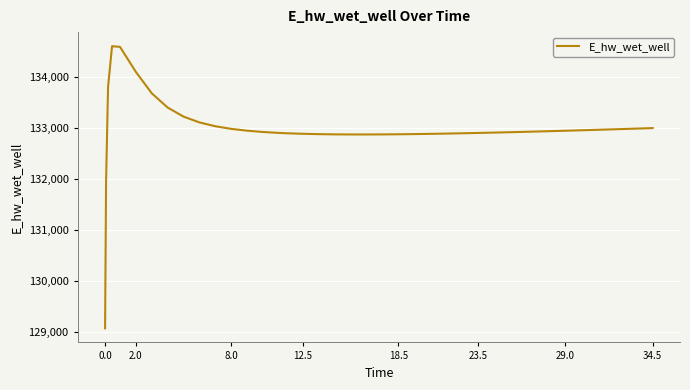

What is the difference between the maximum and minimum values?

5548.0